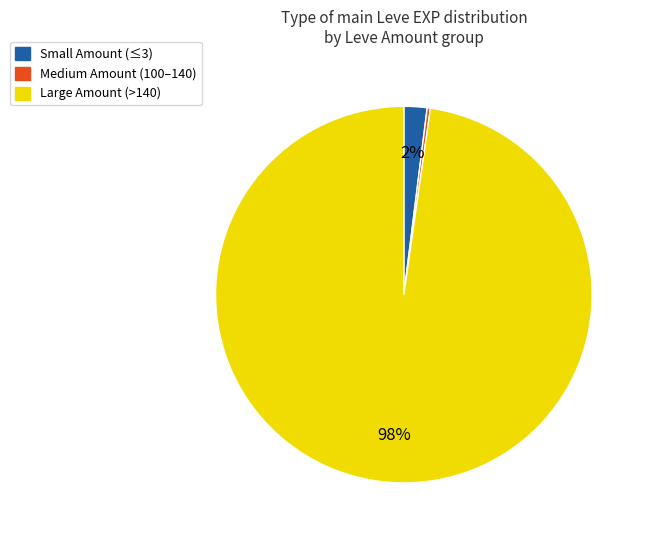

Does any single category account for the majority?

Yes